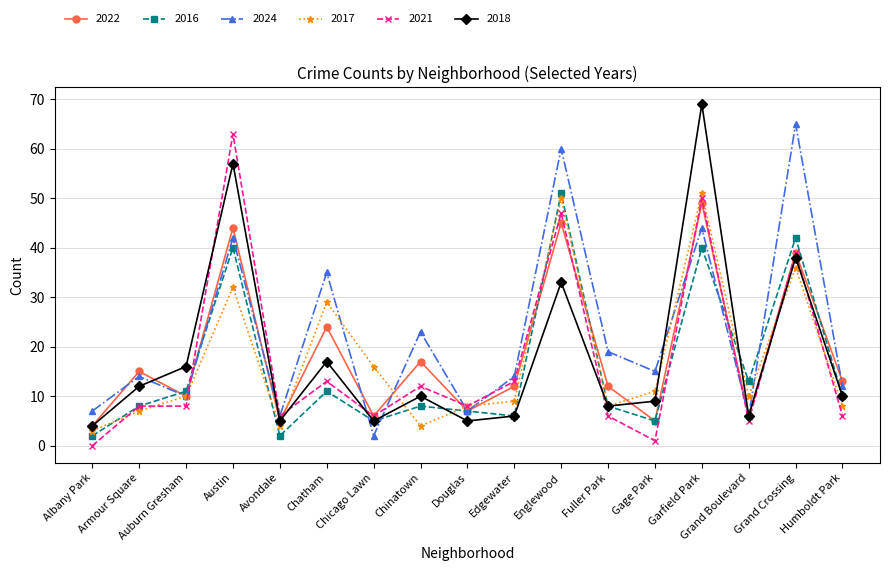

True or false: 2018 and 2021 intersect in this chart.

True